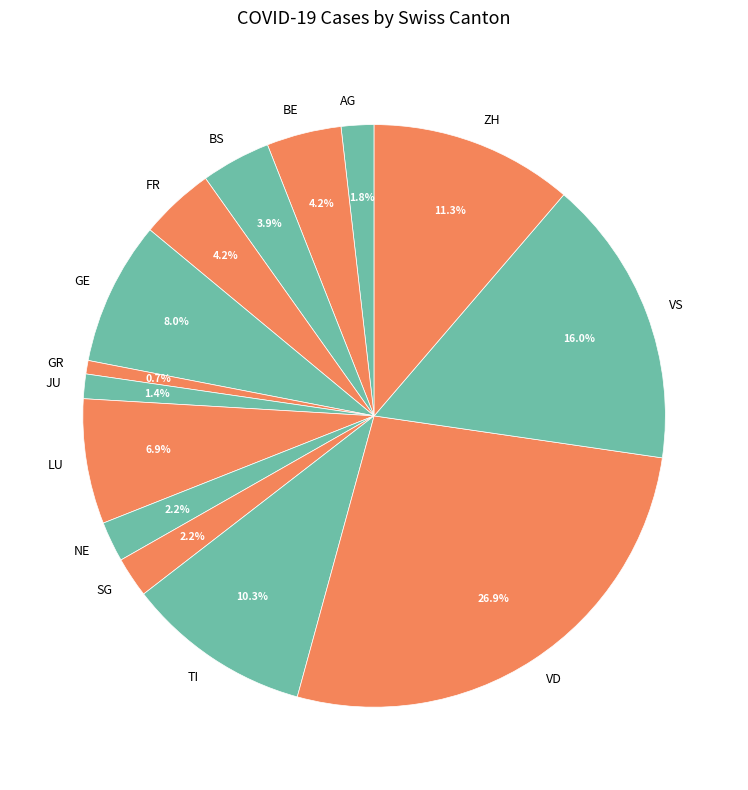

Which category has the biggest portion of the pie?

VD